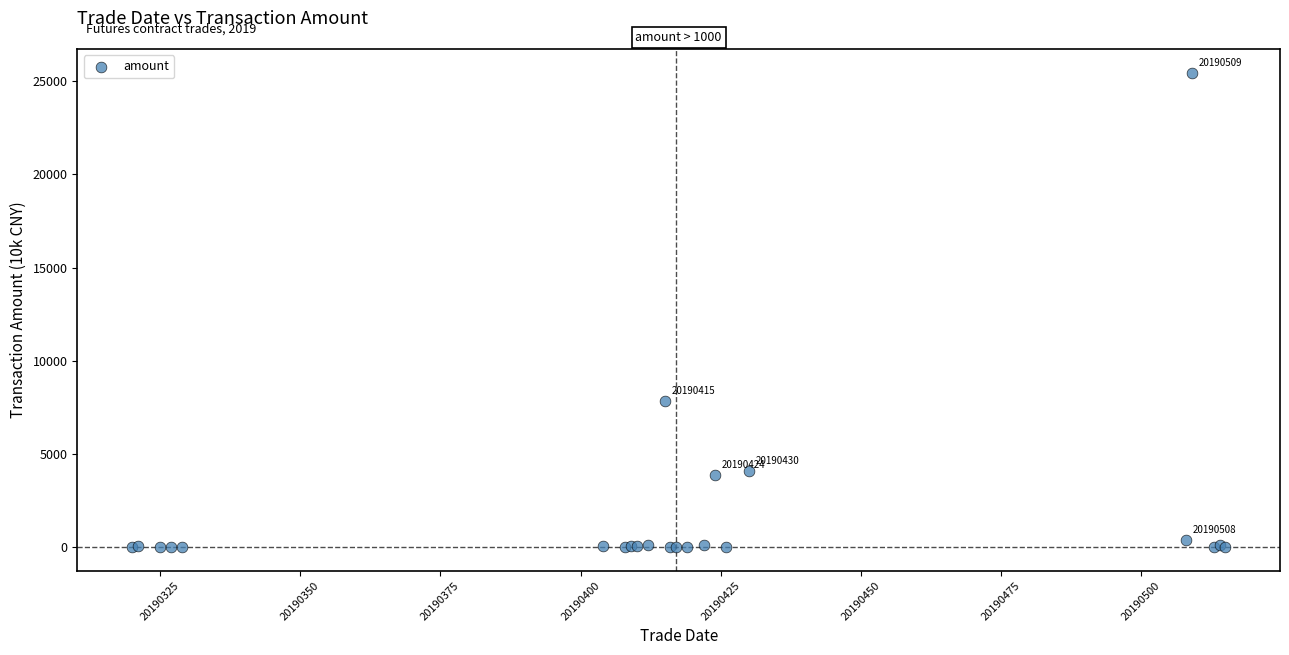

What Y value in the scatter plot is closest to 12732?

7848.0